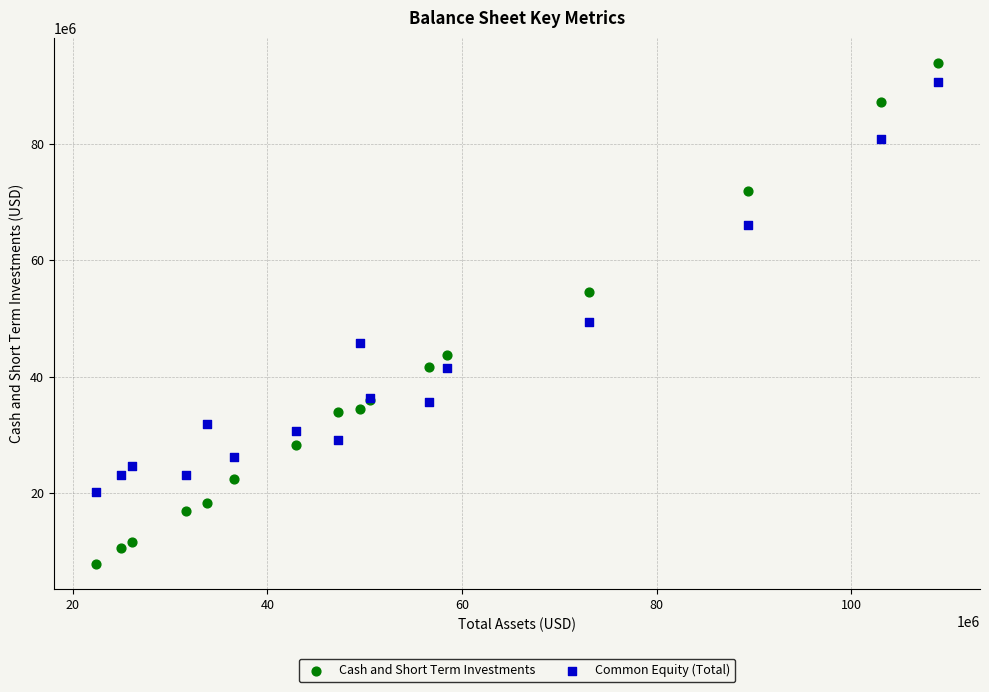

Which series has the widest spread of Y values?

Cash and Short Term Investments